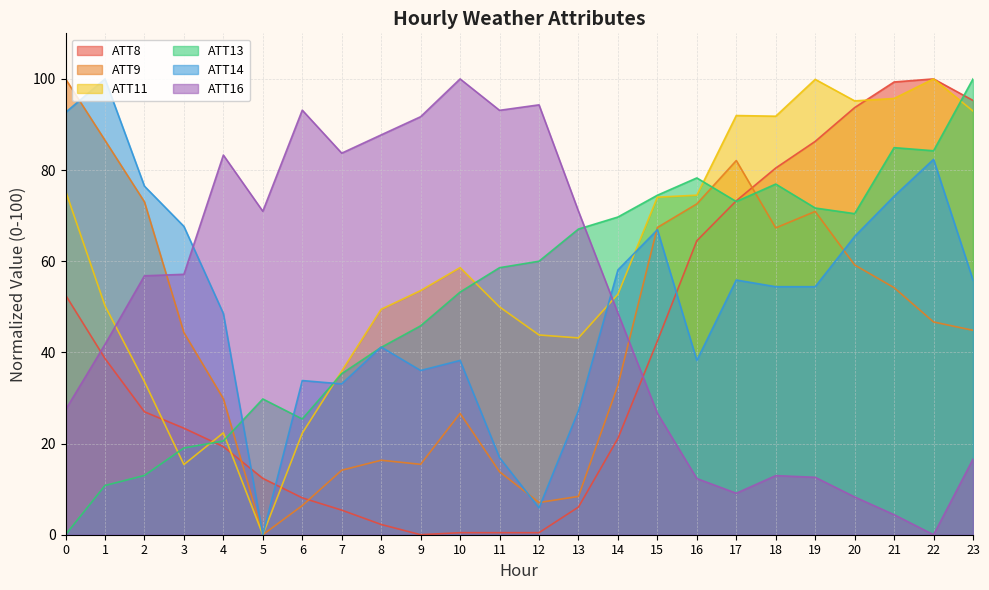

Count the number of categories in the chart.

24